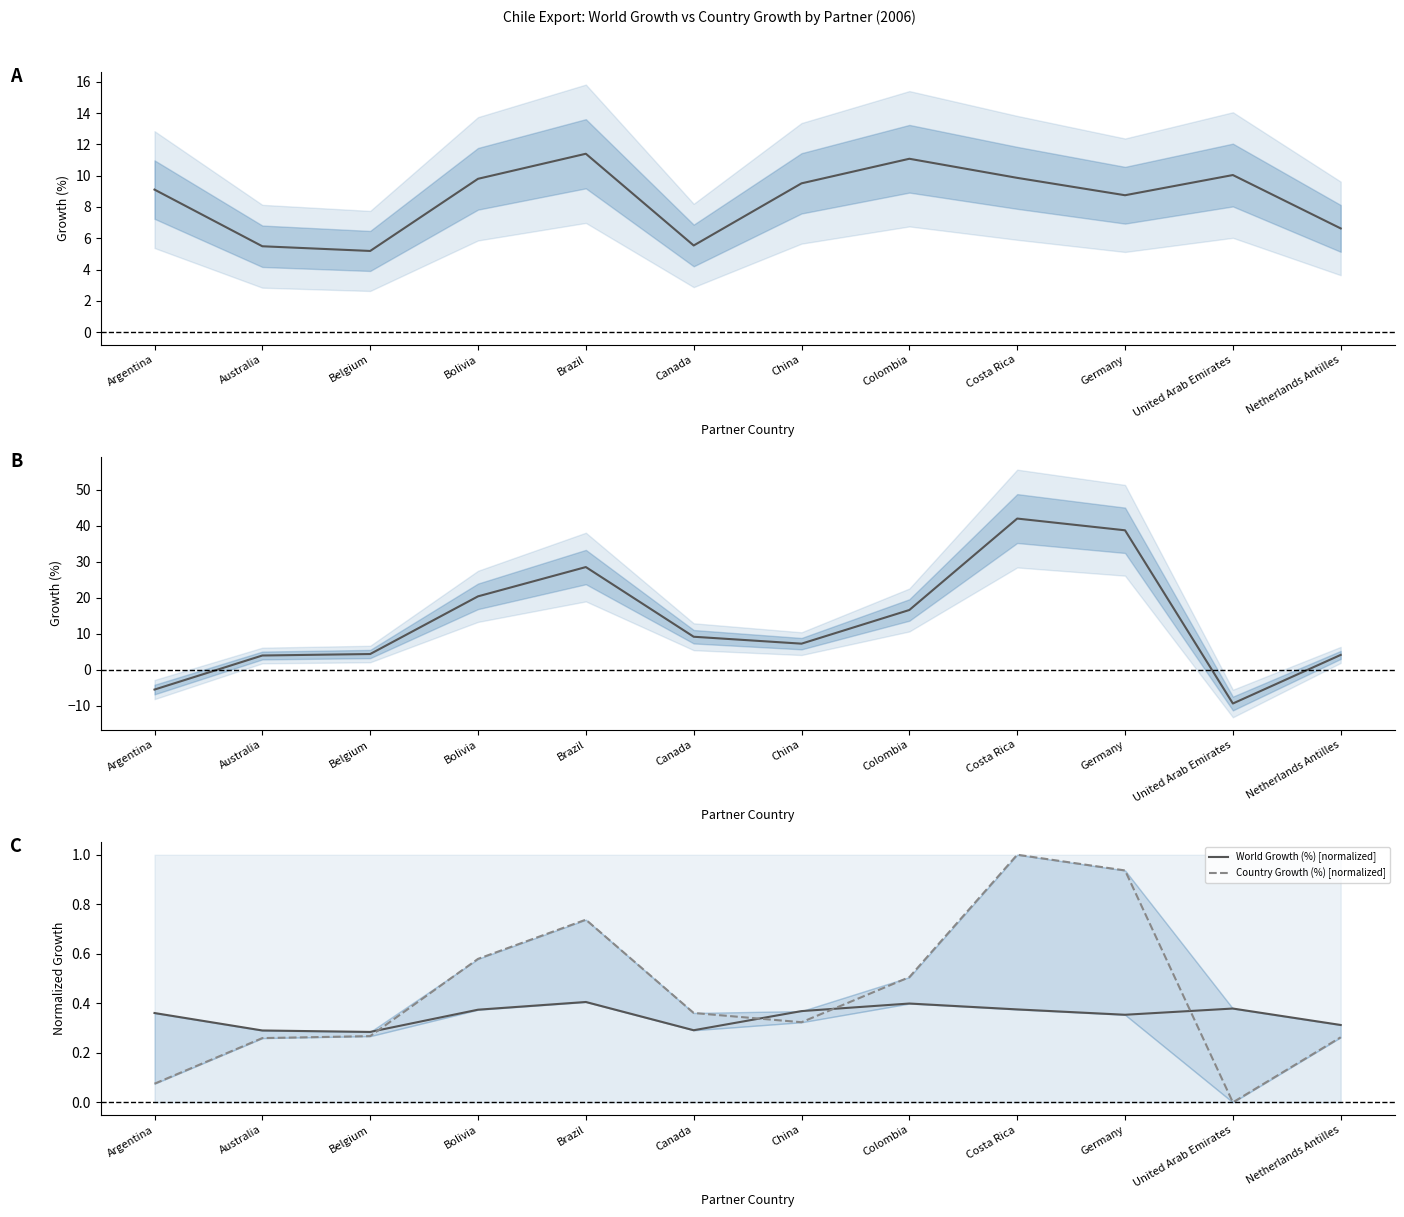

What is the label of the 10th point from the left?

Germany